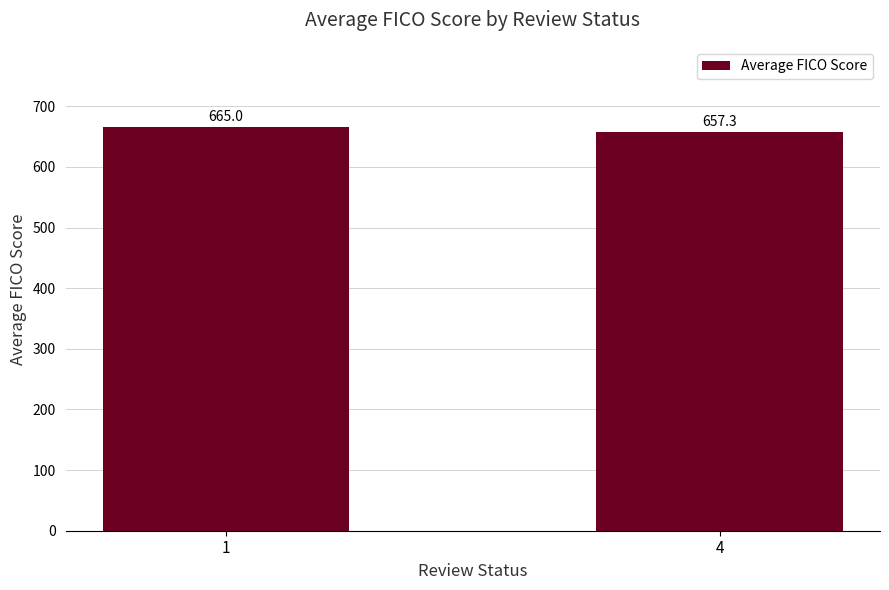

Approximately how many times larger is the value at 4 compared to 1?

1.0